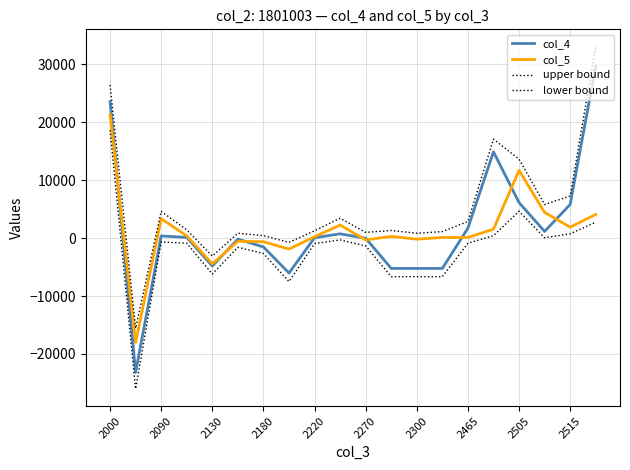

Does the chart display data point markers on the line(s)?

No